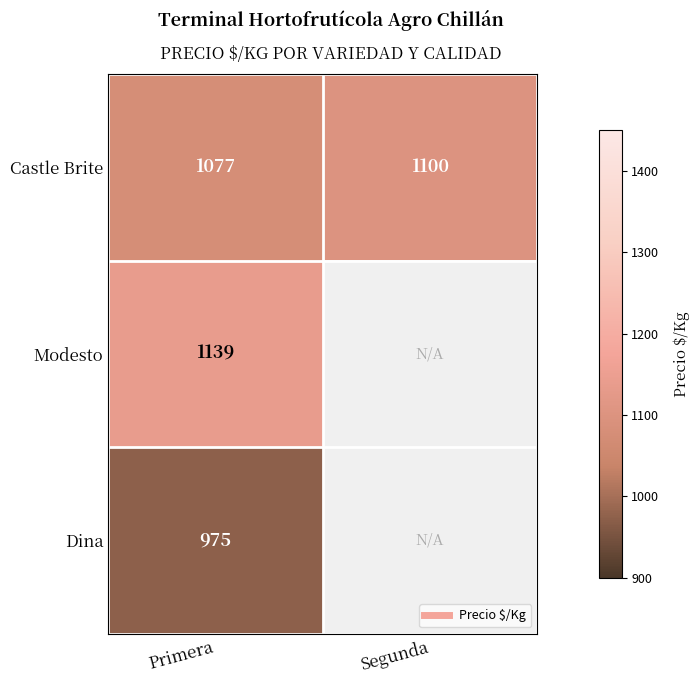

At Primera, list the series in order from largest to smallest.

Modesto, Castle Brite, Dina